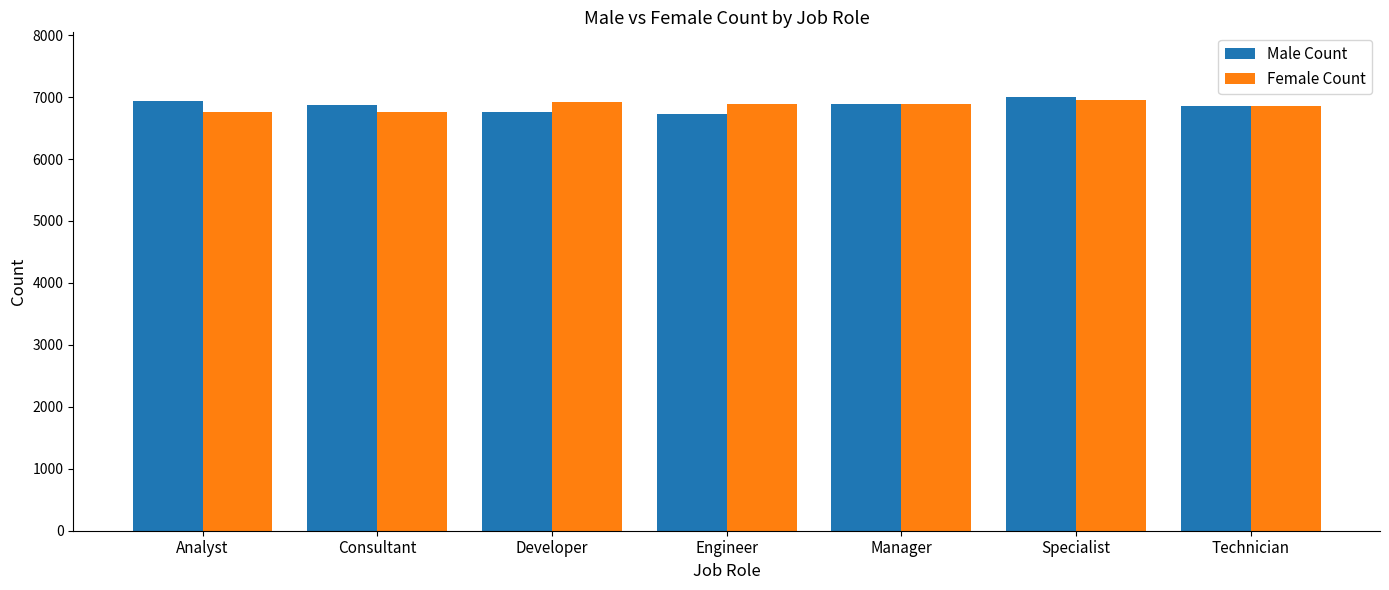

What is the sum of all Male Count values?

48031